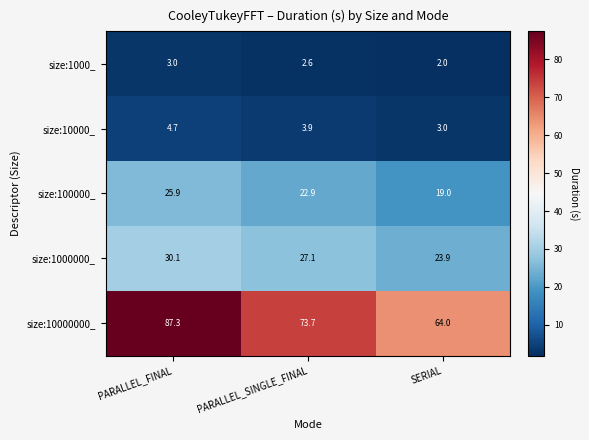

The value of size:100000_ at PARALLEL_SINGLE_FINAL is 33.7. True or false?

False